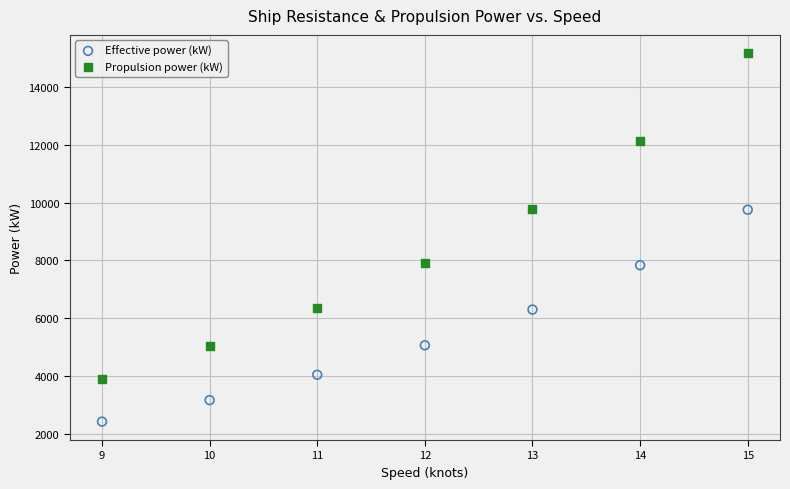

Across all data points, what is the range of Y values (max minus min)?

12760.2